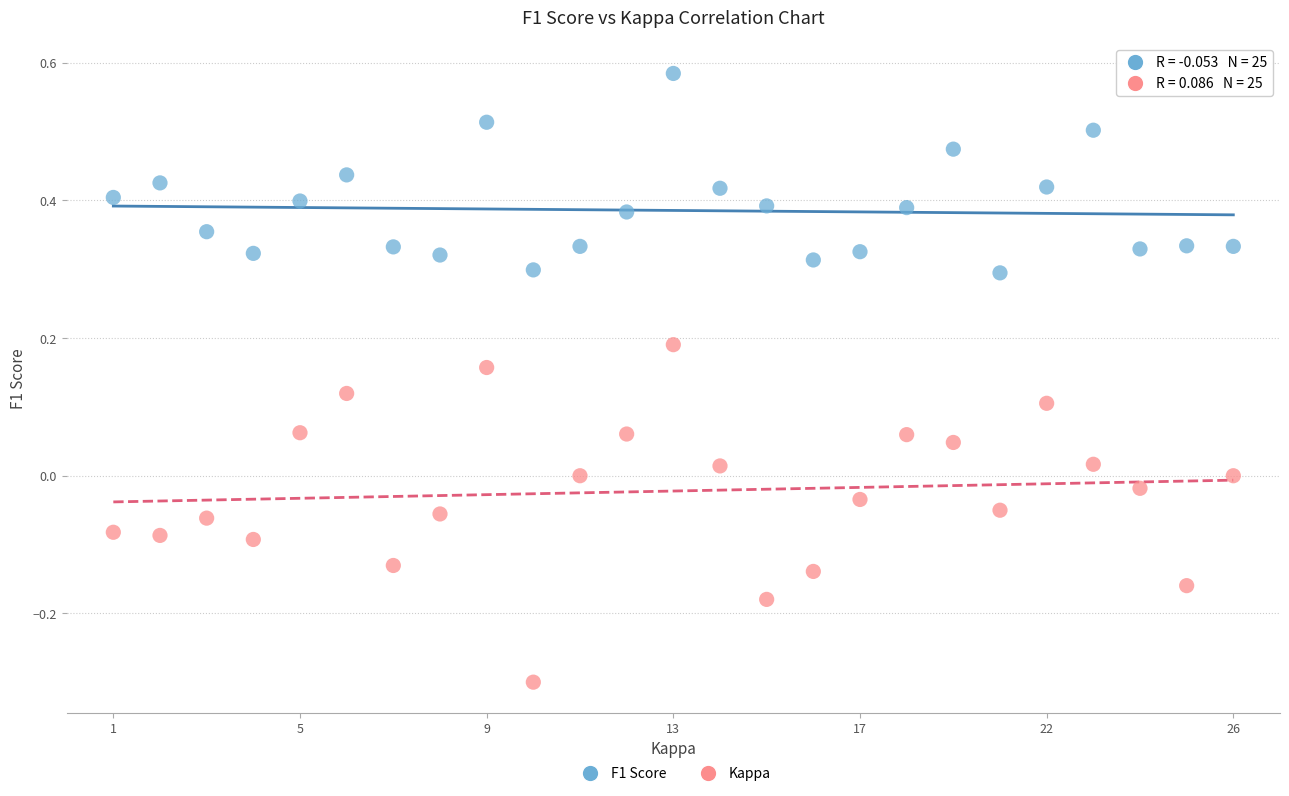

Which series has the widest spread of Y values?

Kappa